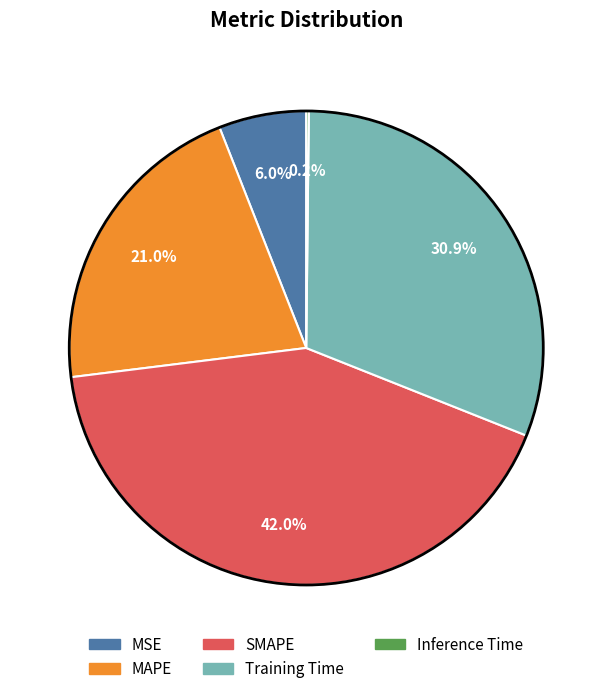

Which has a higher value, MSE or MAPE?

MAPE